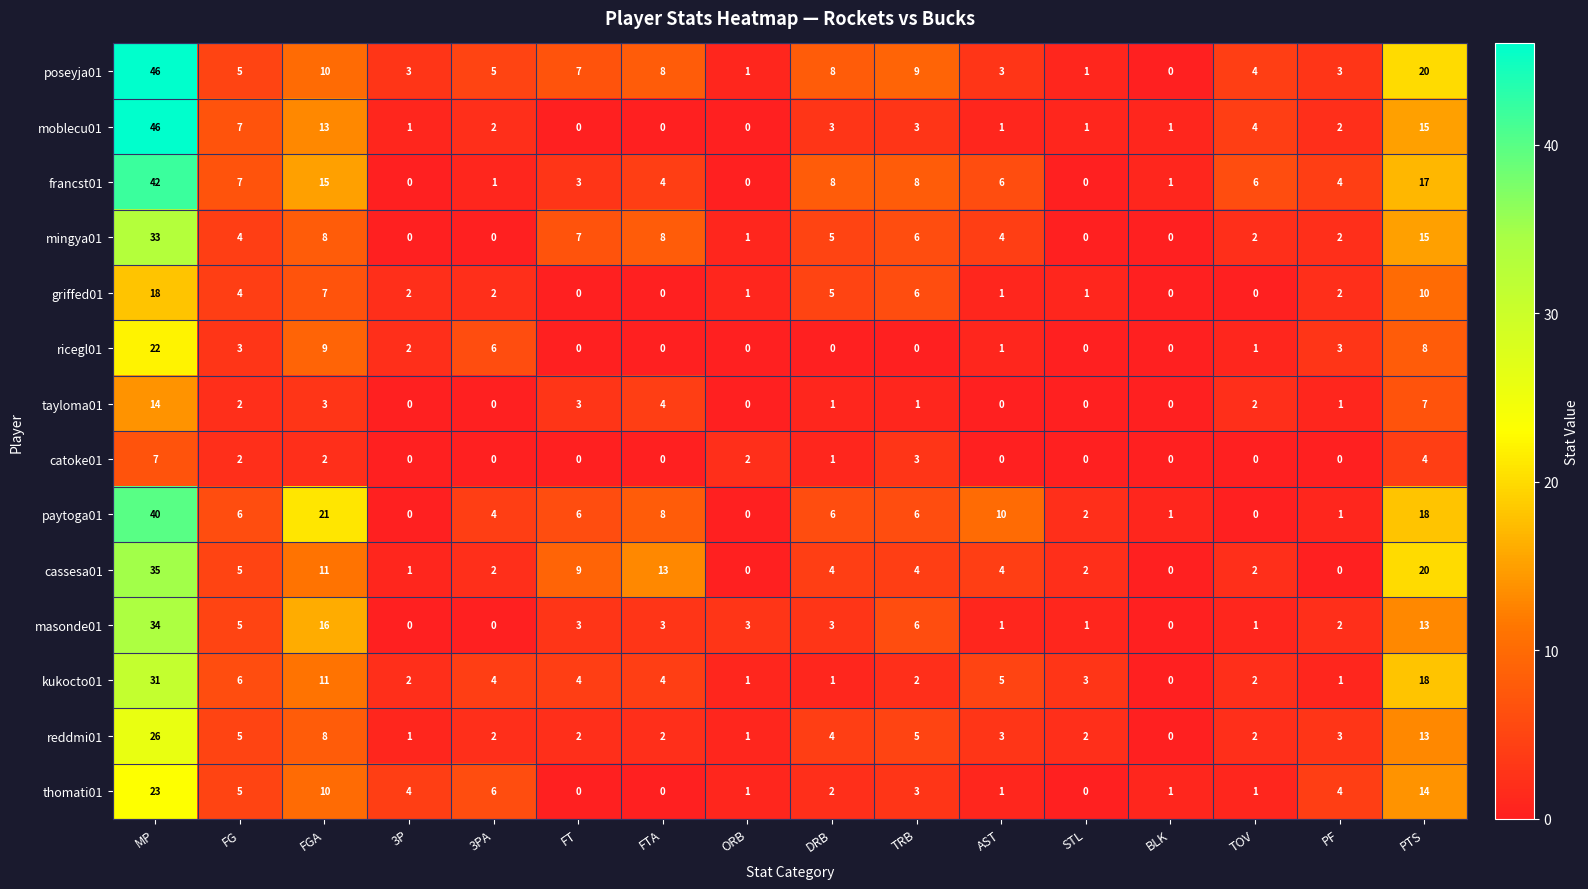

What is the difference between the maximum and minimum values in the cassesa01 series?

35